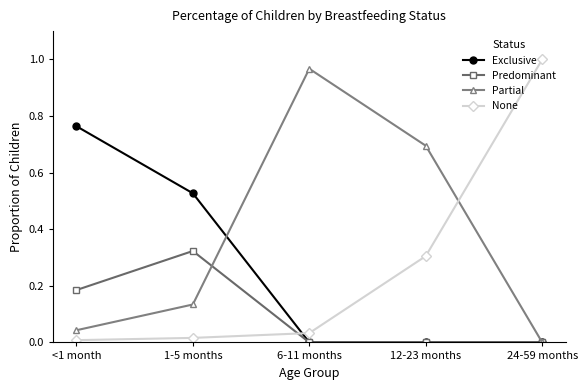

How many data points does each series have?

5